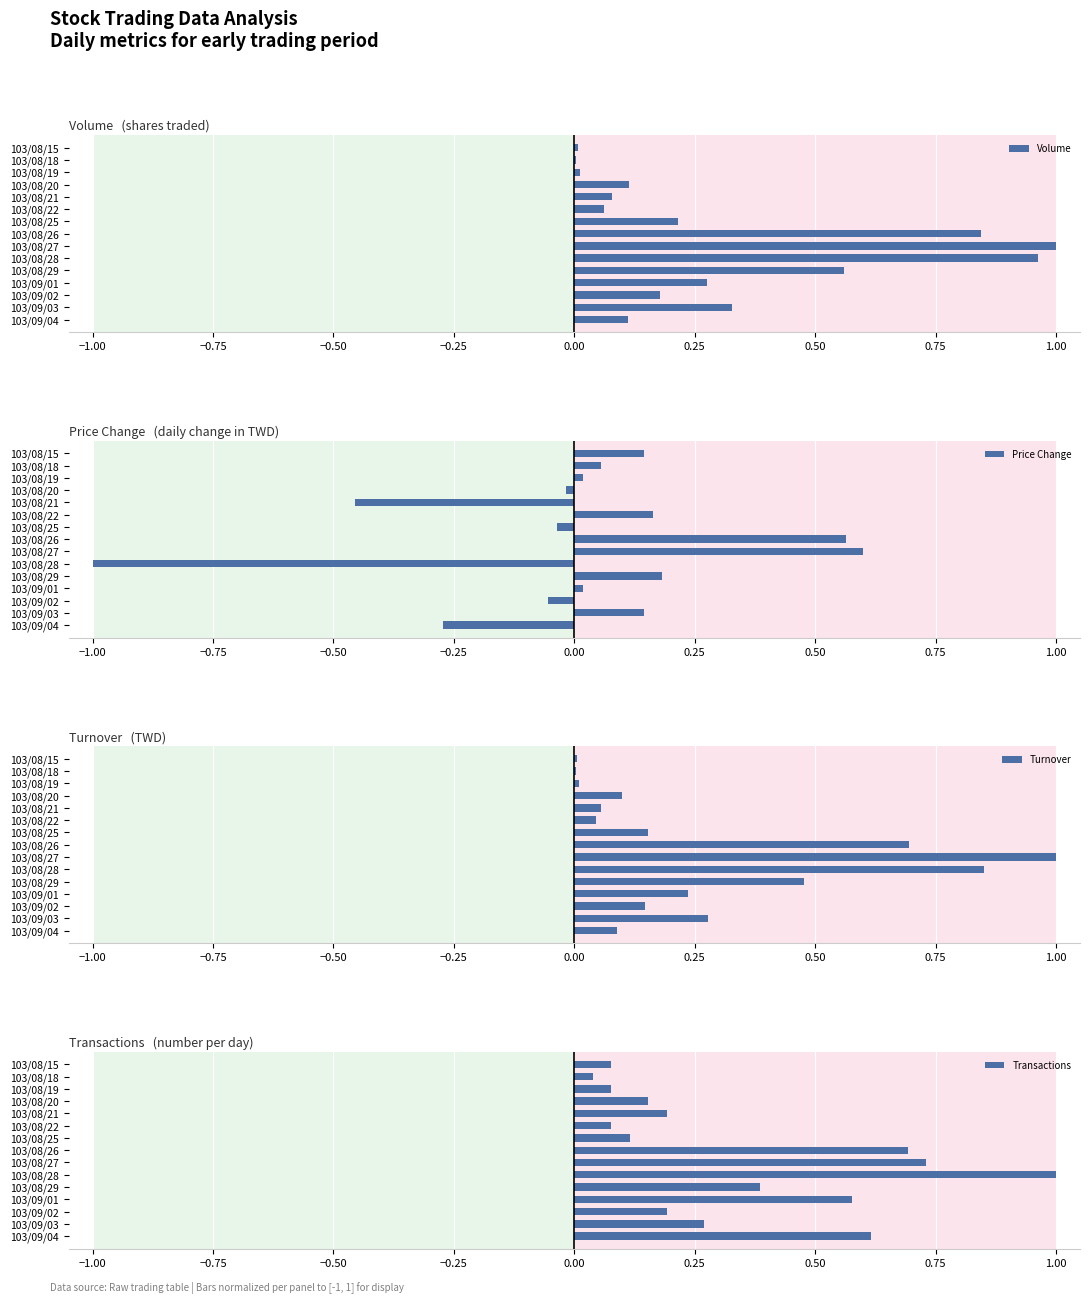

True or false: Volume has a value of 0.0 at 103/08/19.

True